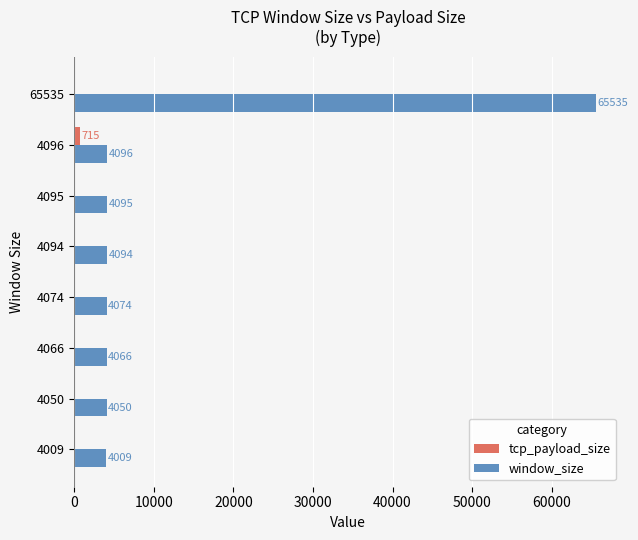

What is the greatest value displayed?

65535